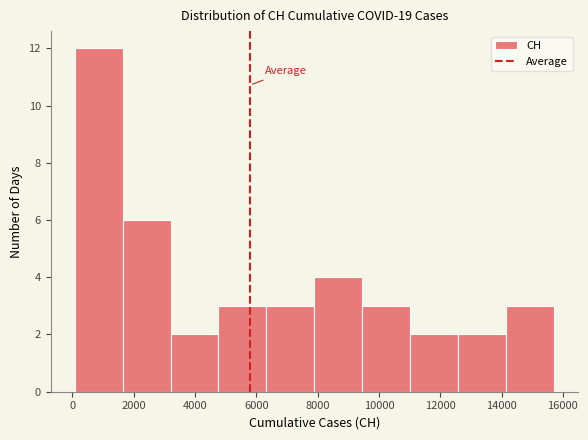

Which range on the x-axis has the tallest bar?

0 to 1600